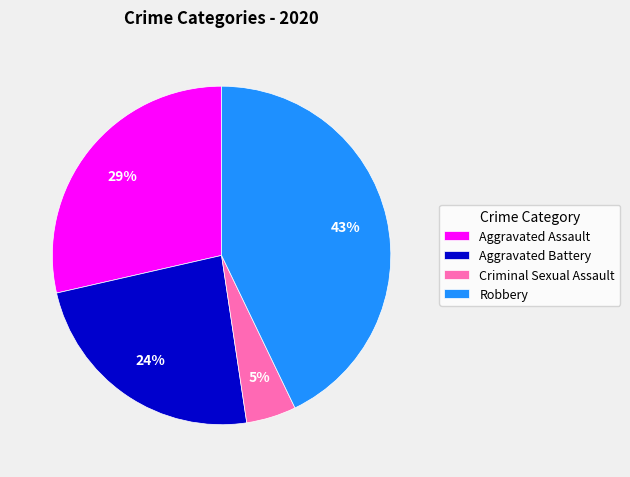

To the nearest percent, what is the average slice percentage?

25%